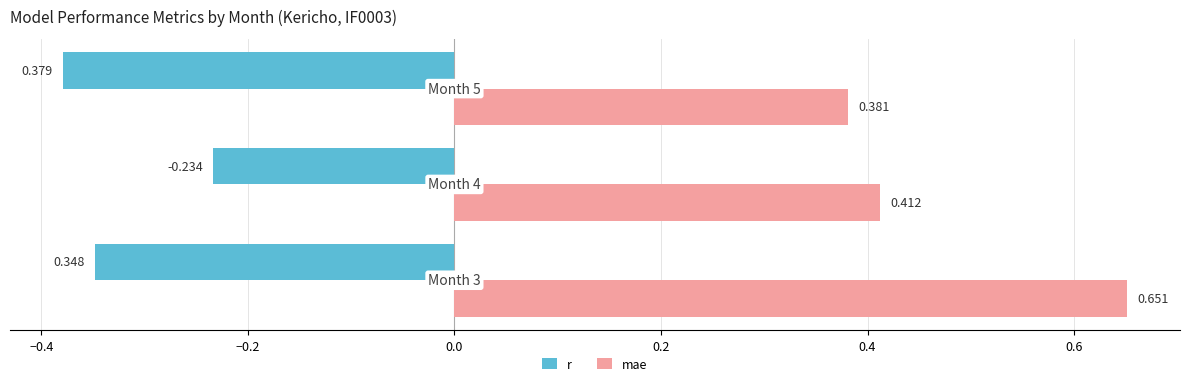

Which series has the largest total across all categories?

mae